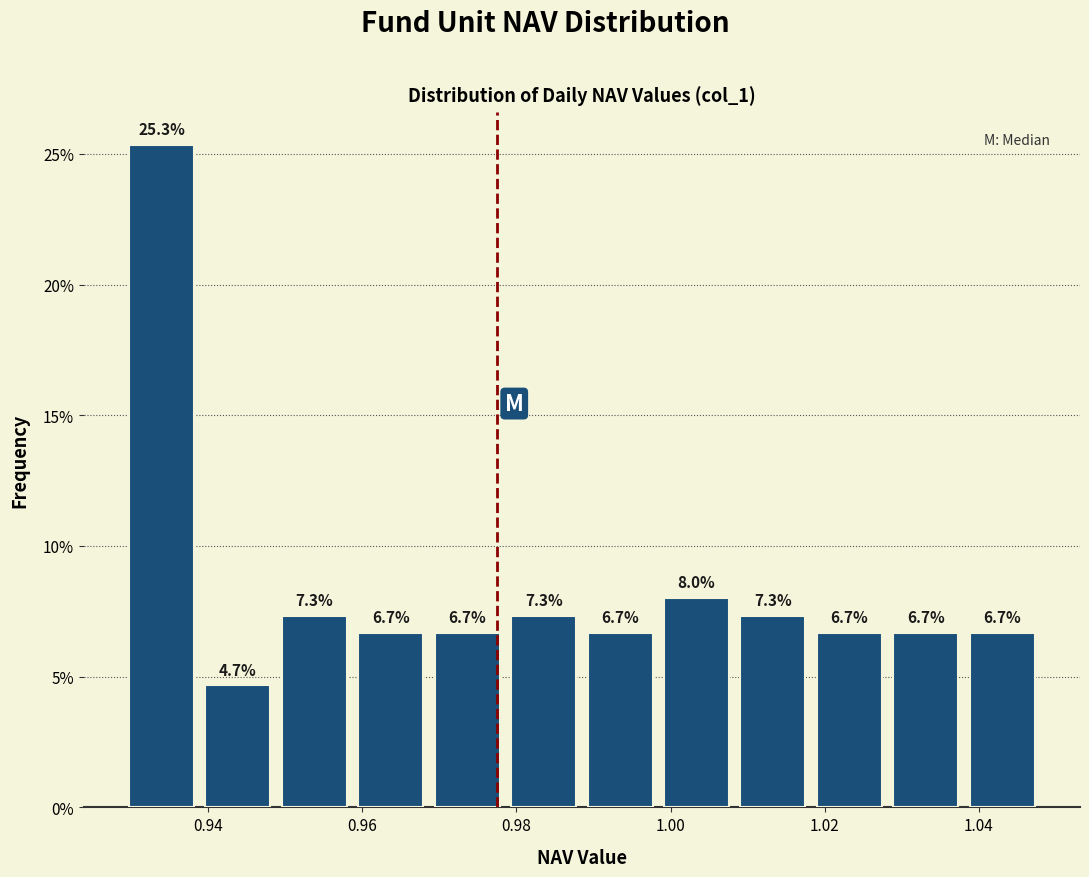

How tall is the bar that spans 1.028 to 1.038 on the x-axis? The bar edges are not printed on the chart, so give them approximately, as read against the axis.

6.7